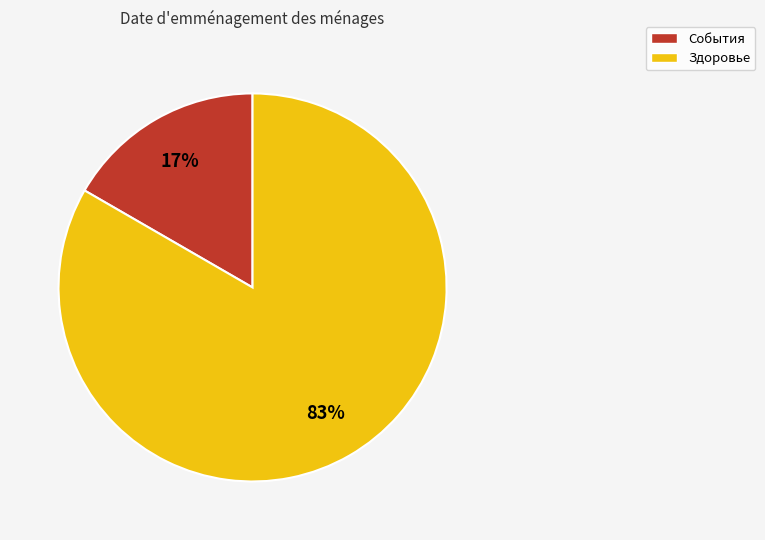

Do Здоровье and События together represent more than half of the pie?

Yes